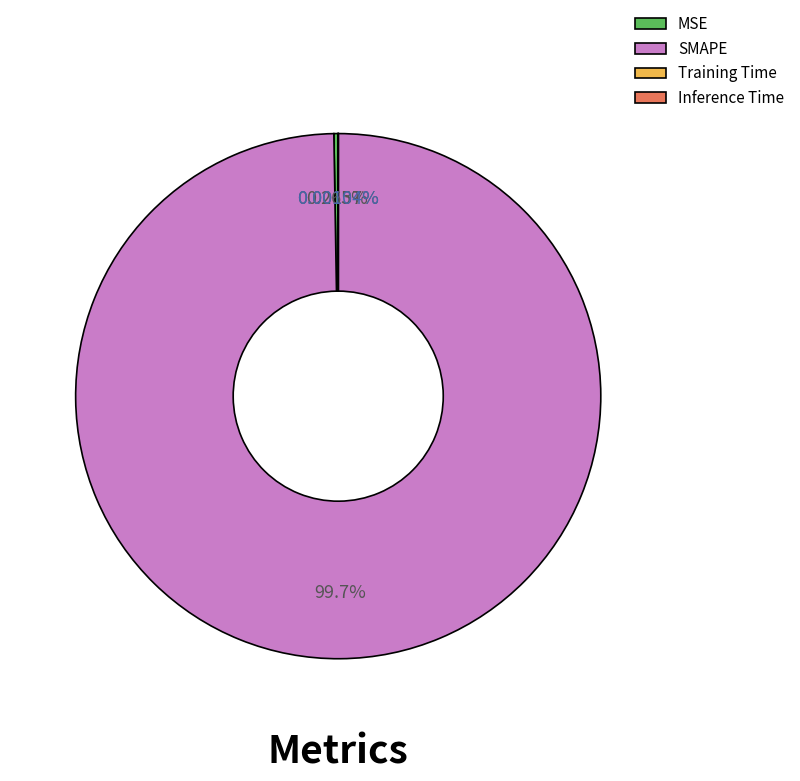

Which slice is the largest?

SMAPE